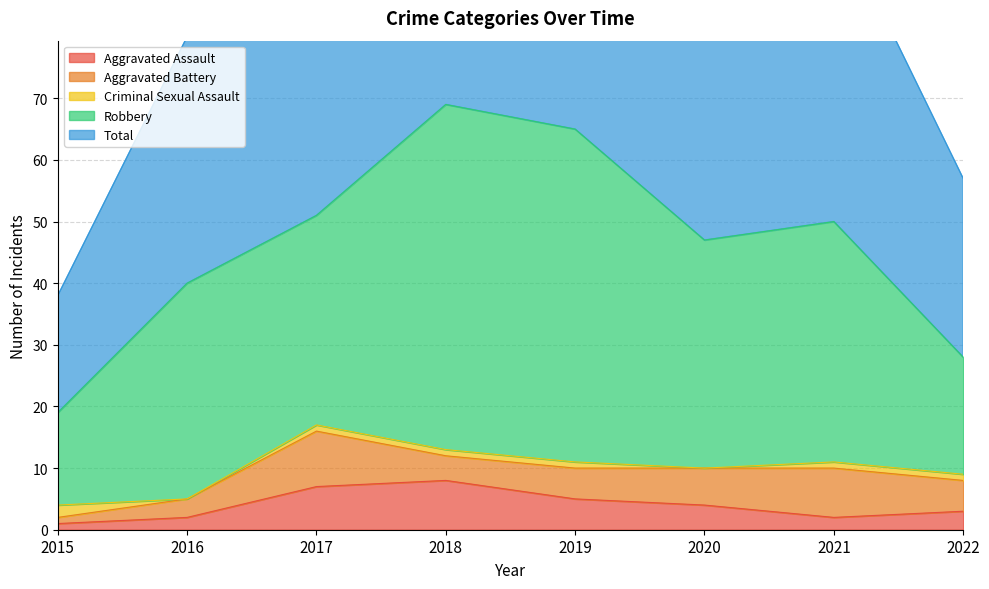

True or false: Total has more than 1 points higher than both neighbors.

True